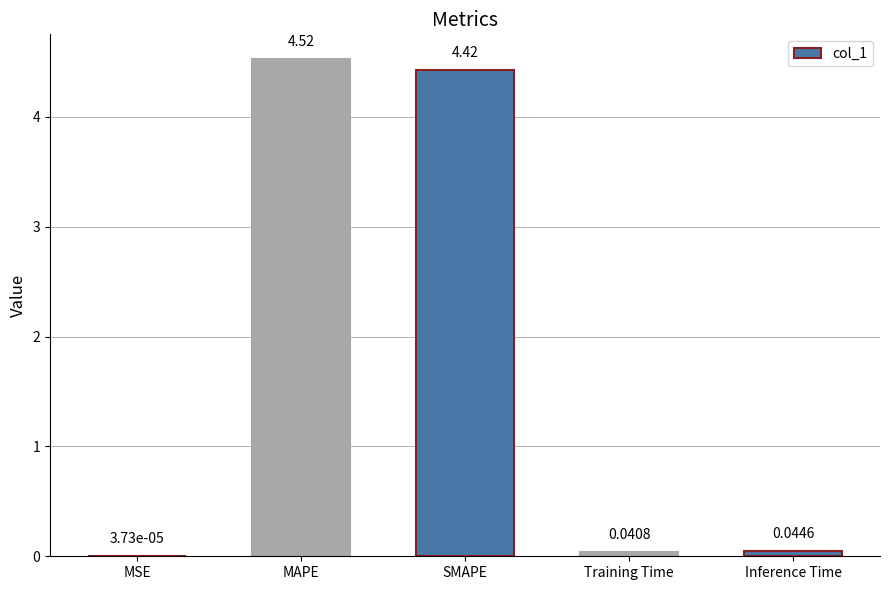

True or false: the data shows 6.6 at SMAPE.

False